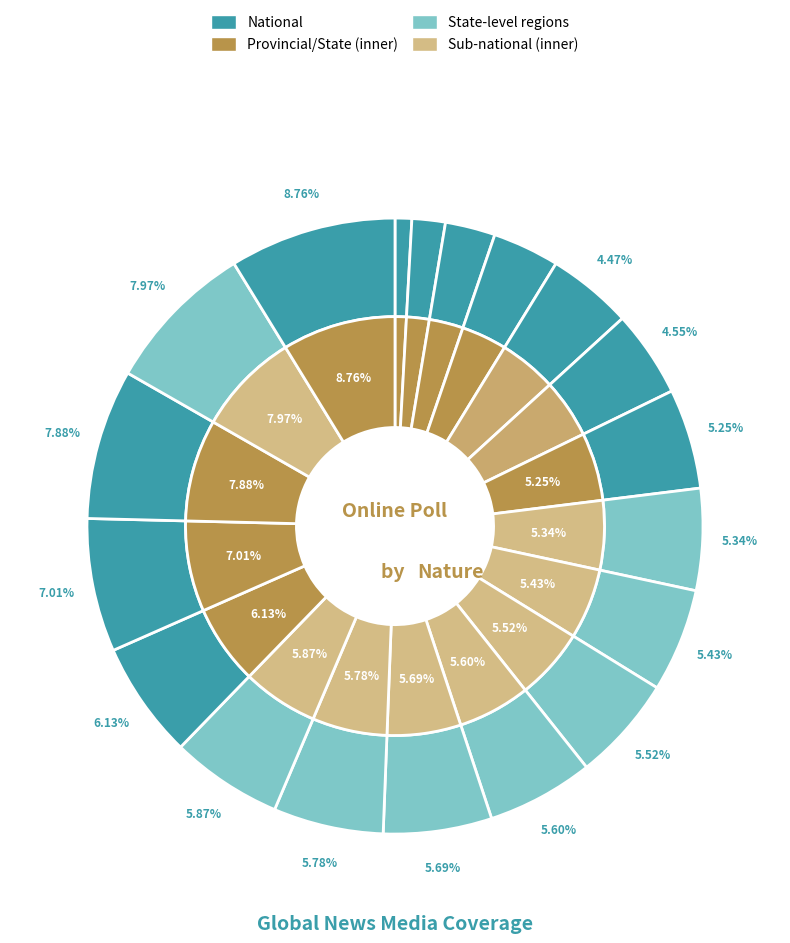

Does any single category account for the majority?

No